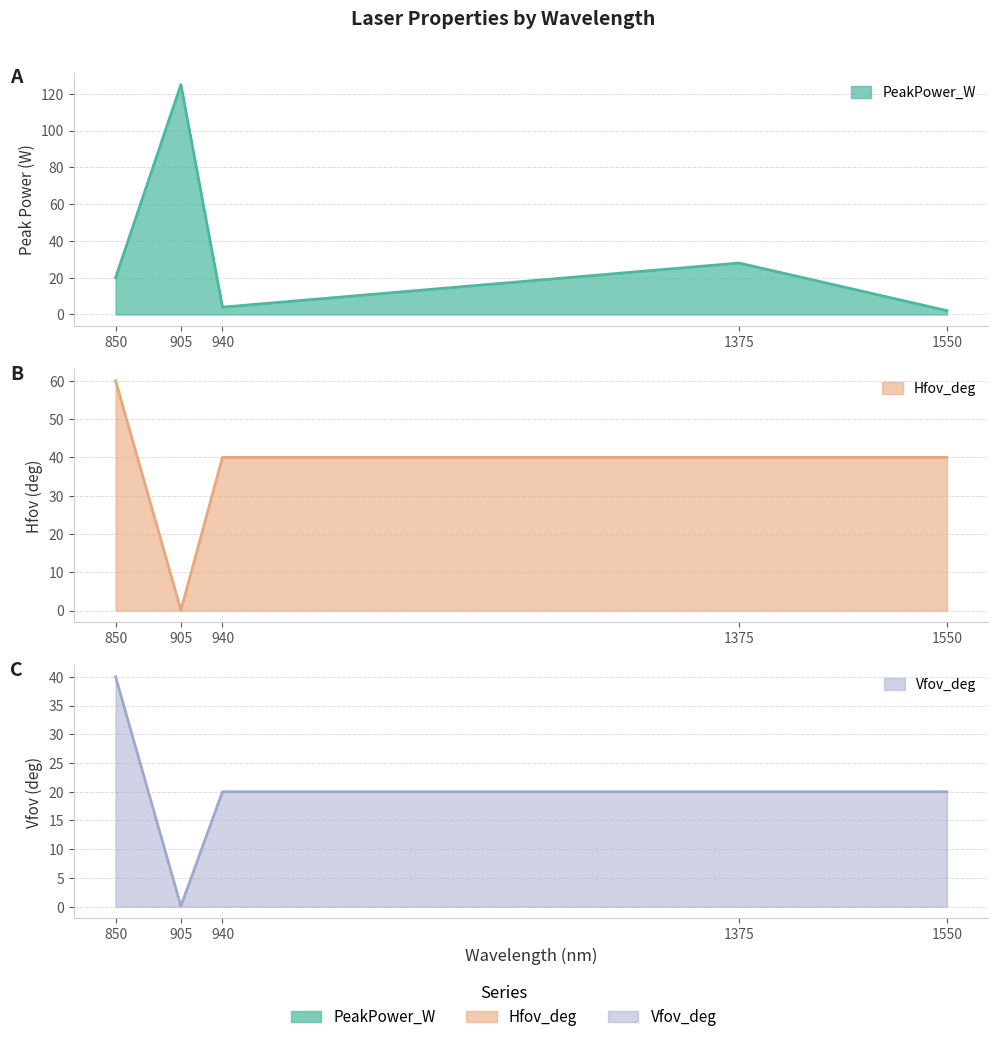

Read the Vfov_deg value at 905.

0.1